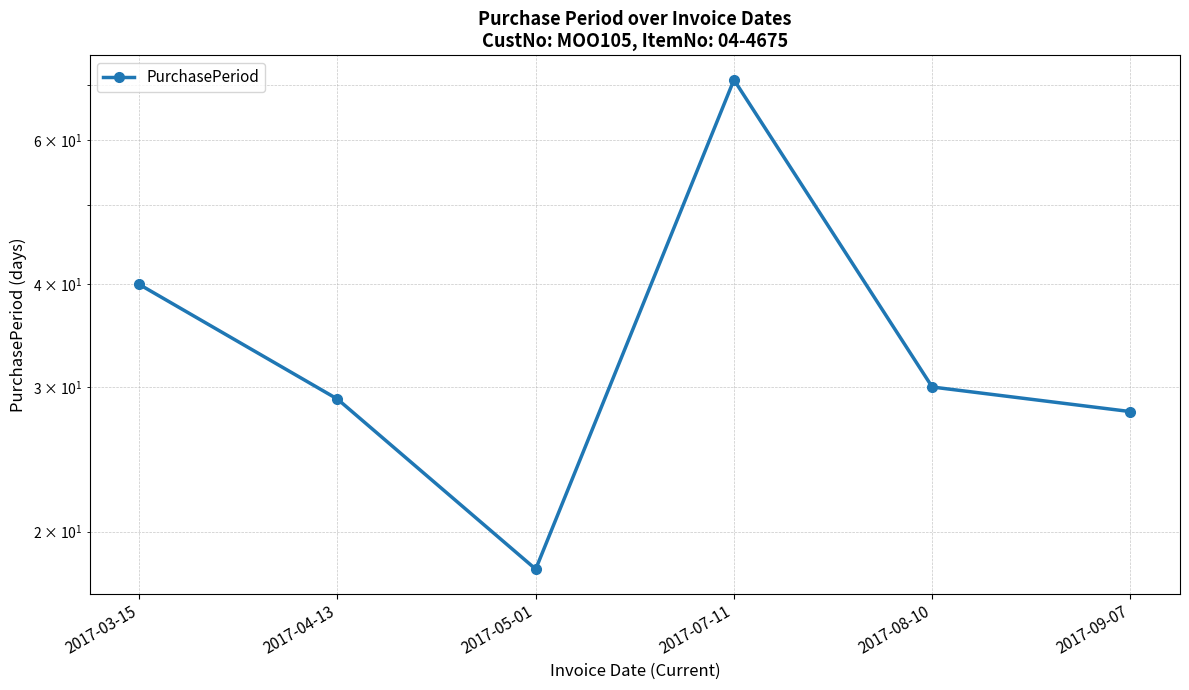

How many points are higher than both their immediate neighbors (excluding endpoints)?

1